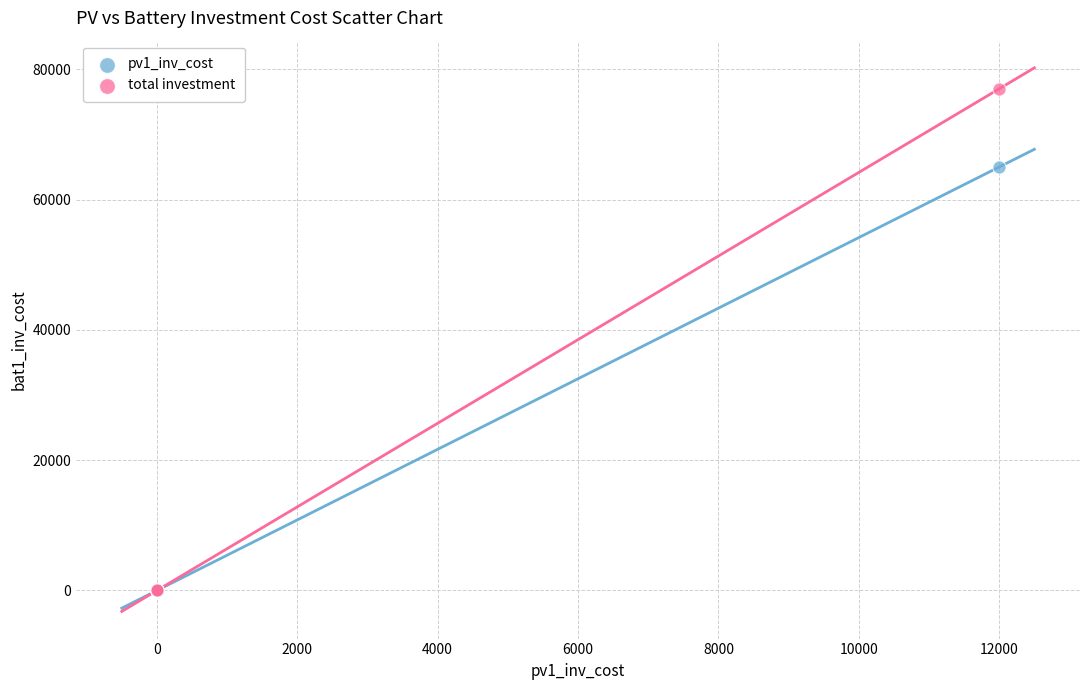

Across all series, what Y value is closest to 38500?

65000